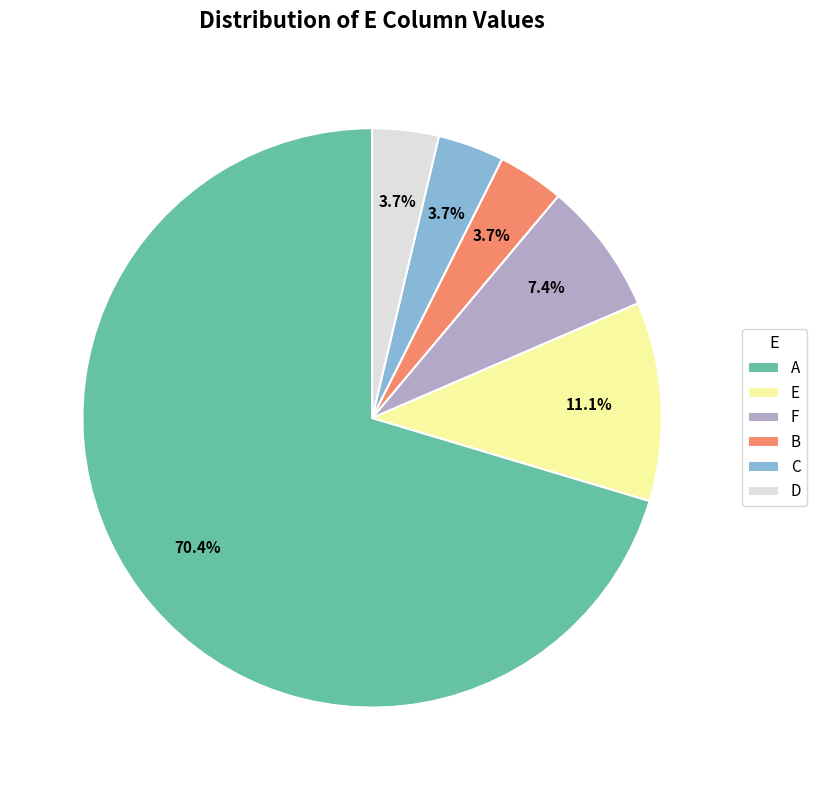

What percentage is NOT represented by A?

29.6%